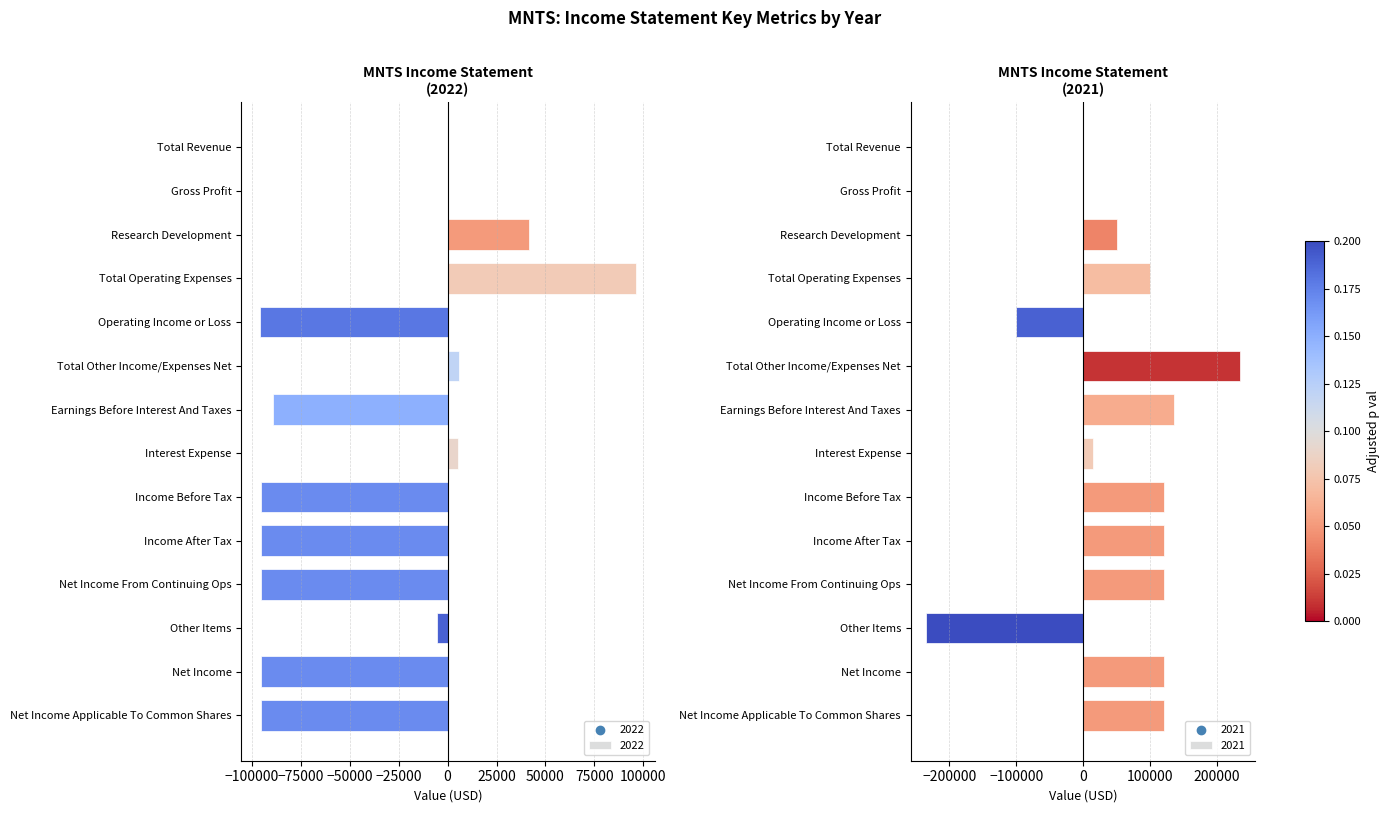

At how many categories does at least one series exceed 137246?

1